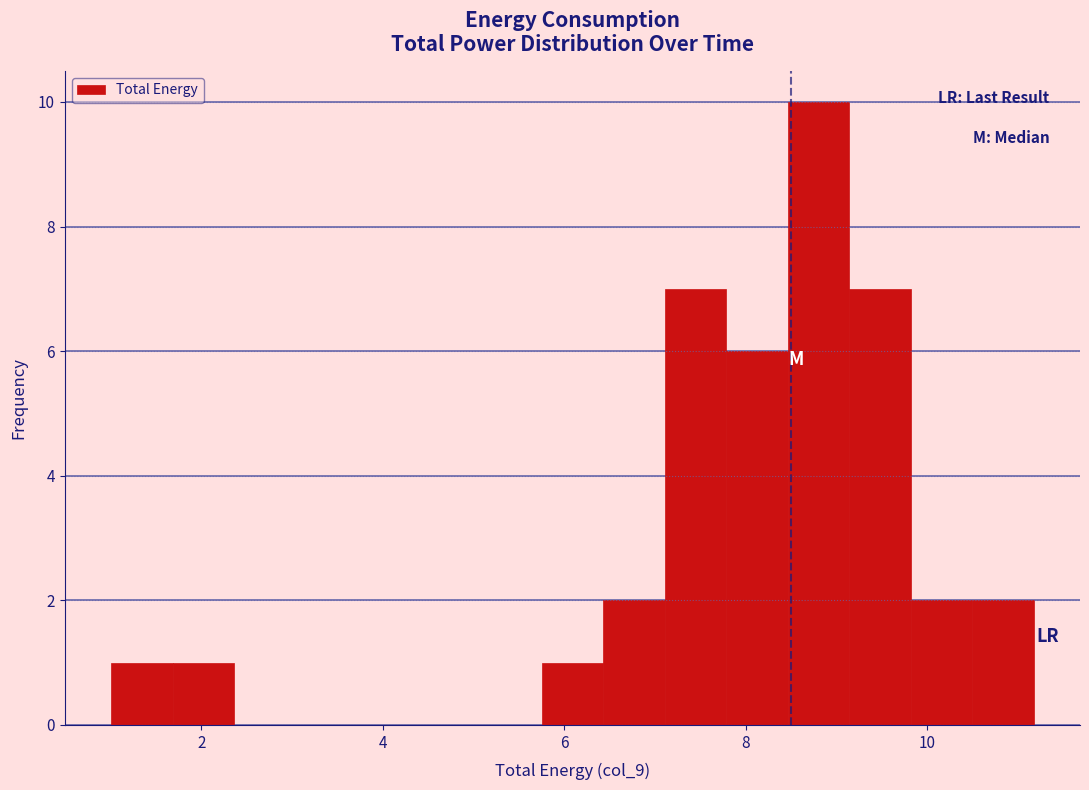

Read against the x-axis, roughly where is the centre of the tallest bar?

8.8